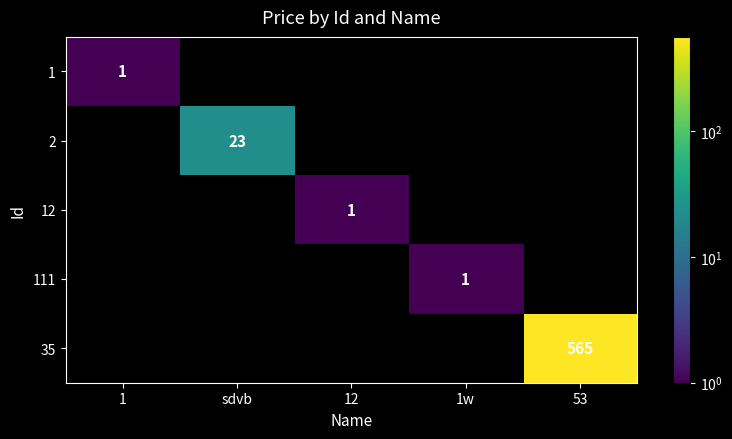

What is the difference between the highest and lowest values at 1w?

1